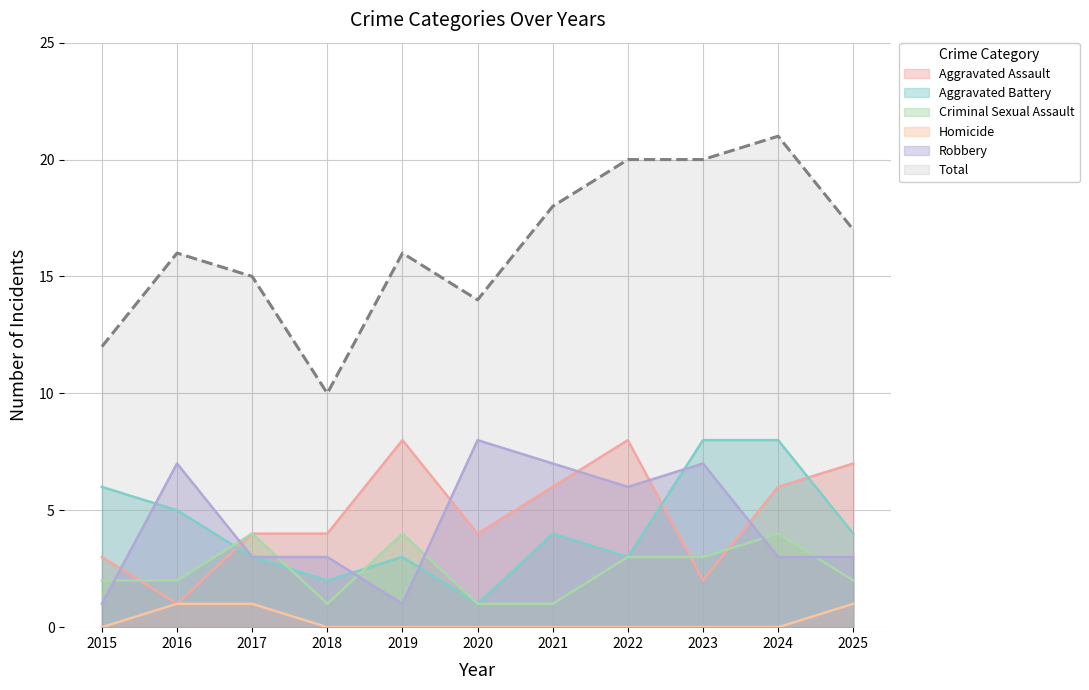

Which series changed the most between 2020 and 2021?

Total